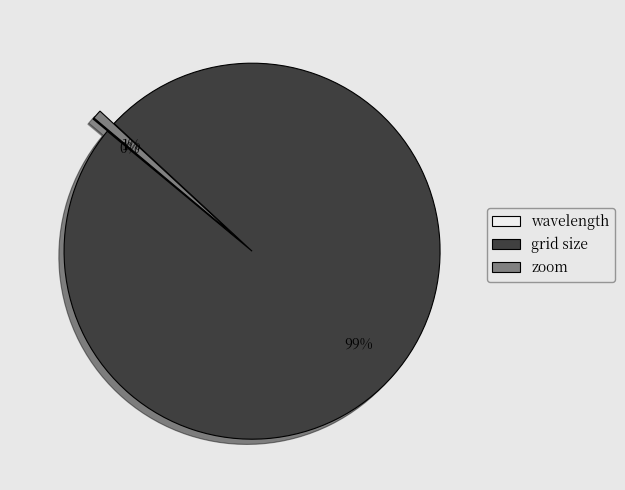

Is there a majority slice in this chart?

Yes